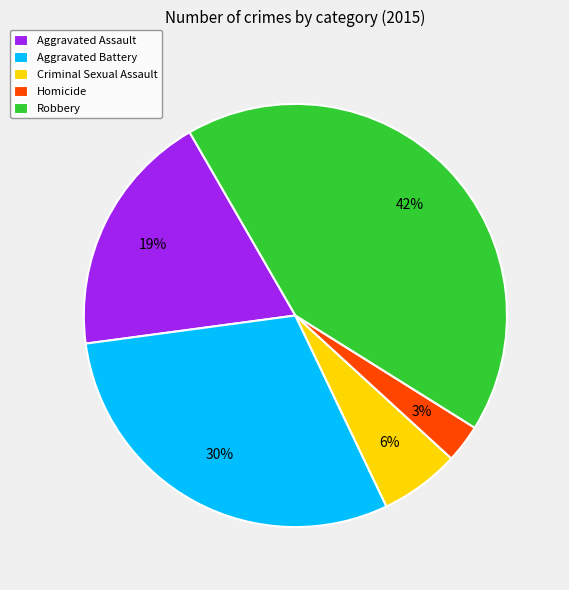

Which slice is the smallest?

Homicide